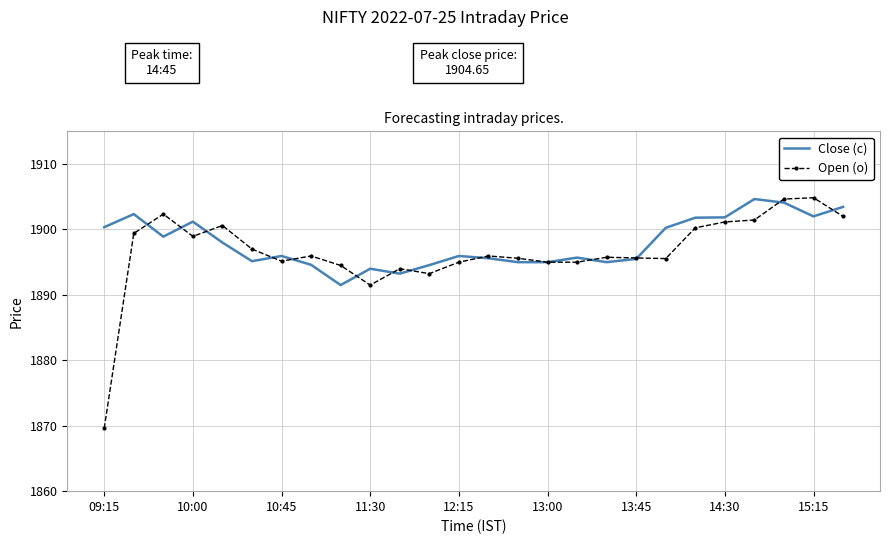

What is the minimum value for Open (o)?

1869.6